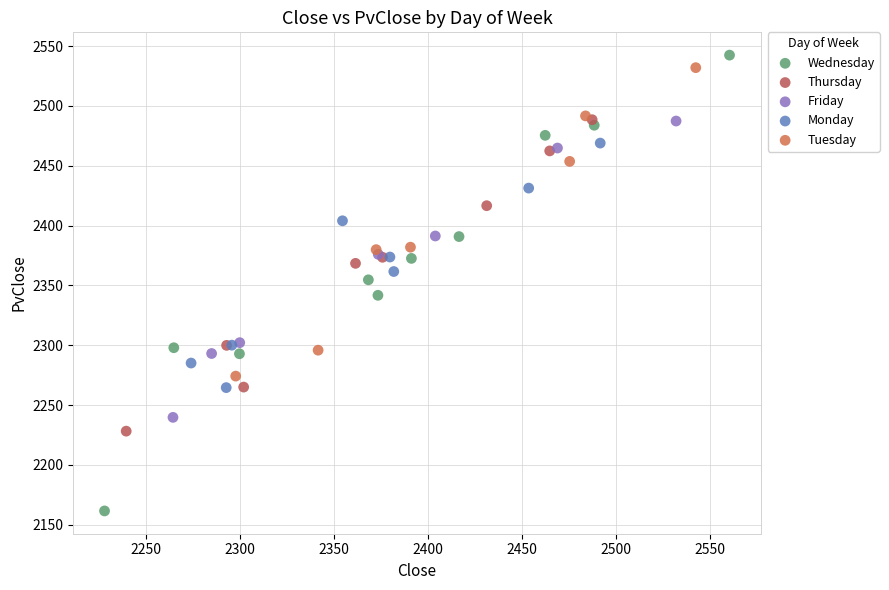

Which series reaches the maximum Y coordinate?

Wednesday